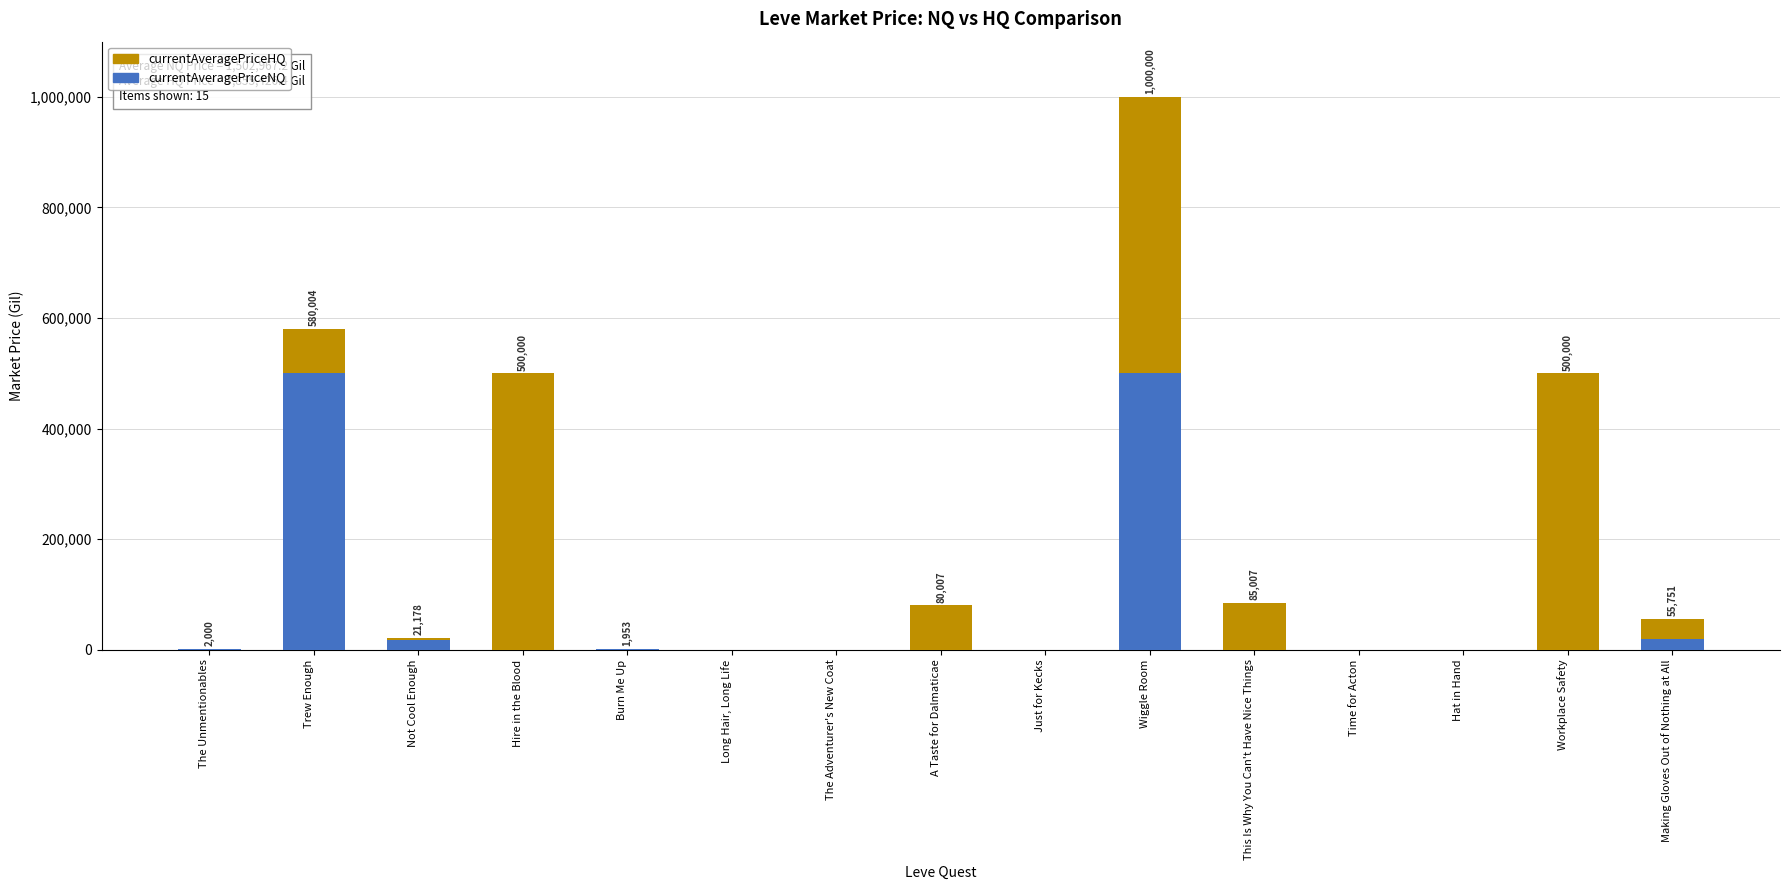

Does the chart contain stacked bars?

Yes